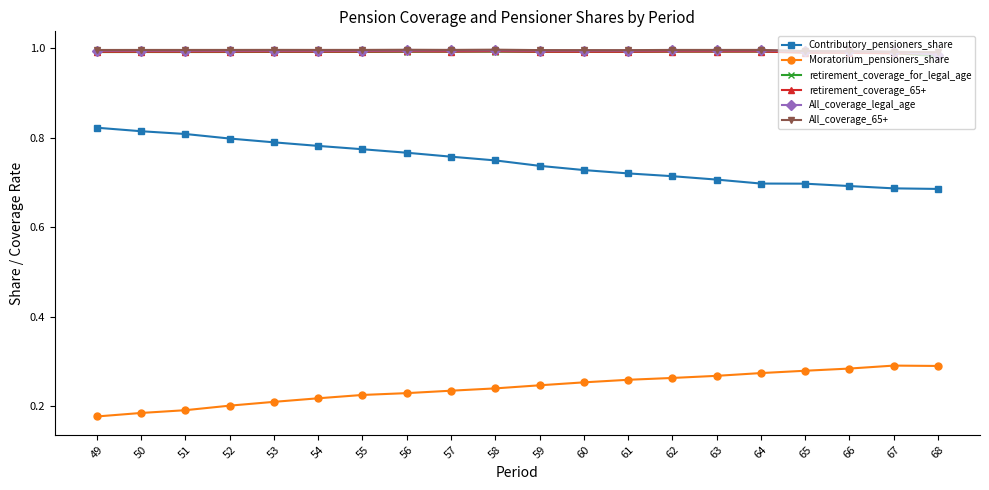

Is the value of All_coverage_65+ at 50 greater than the value of Moratorium_pensioners_share at 68?

Yes